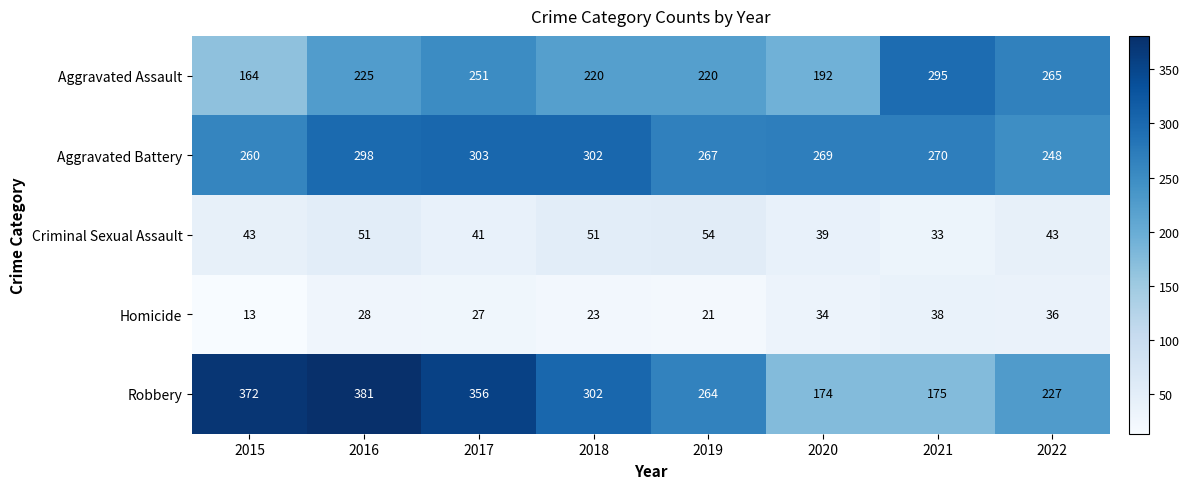

Is it true that Aggravated Assault equals 380 at 2018?

False